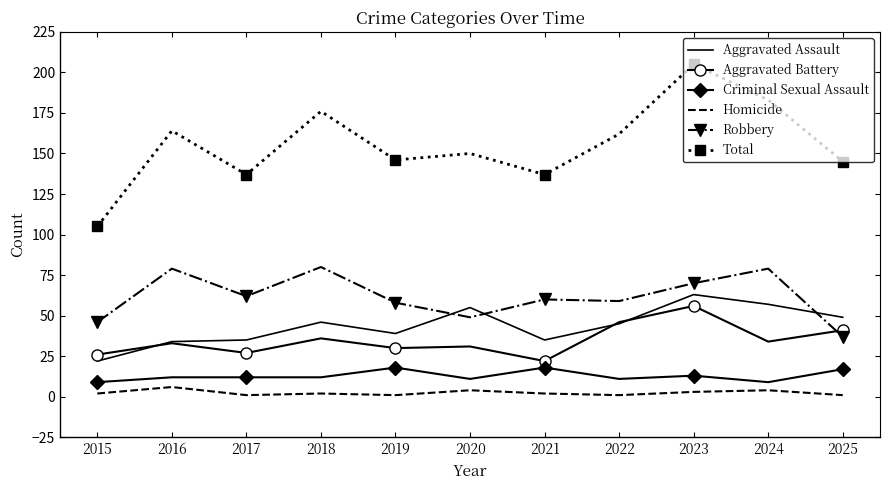

At which label does Aggravated Battery reach its minimum?

2021